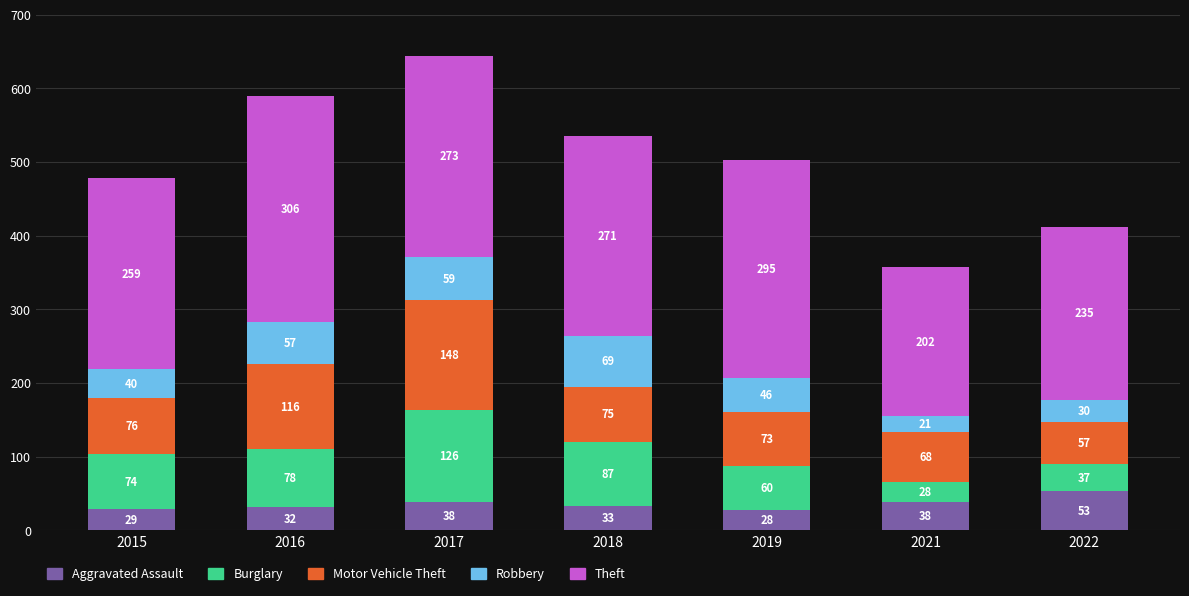

At which category is the sum across all series the highest?

2017